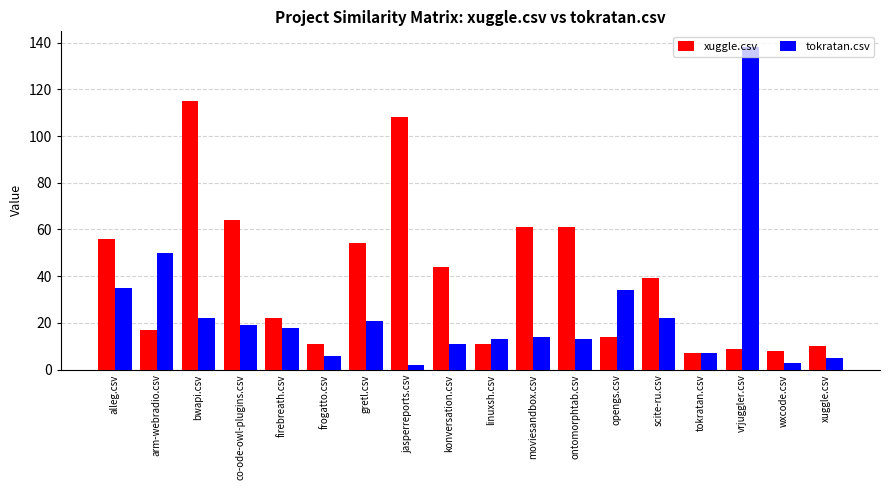

Which category has the highest value in the tokratan.csv series?

vrjuggler.csv